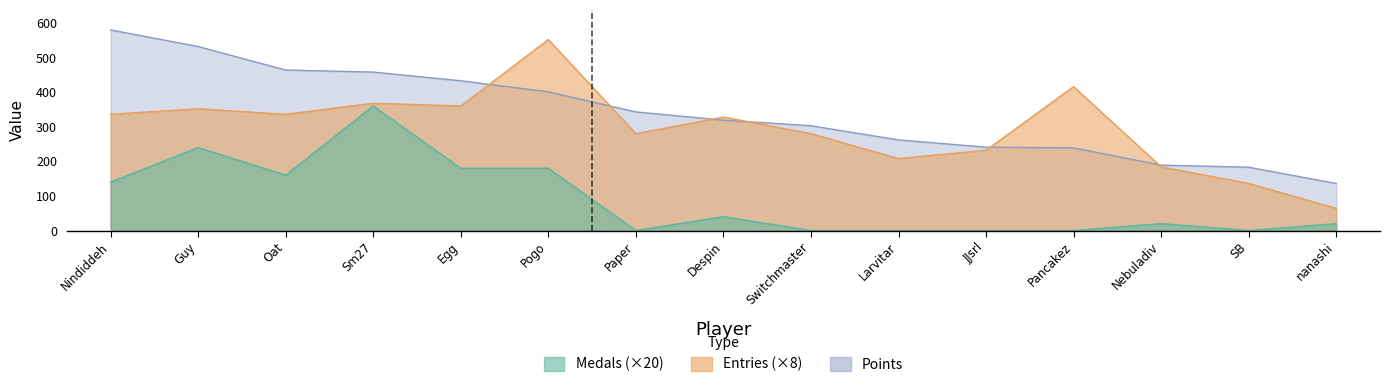

What is the total value across all series at SB?

319